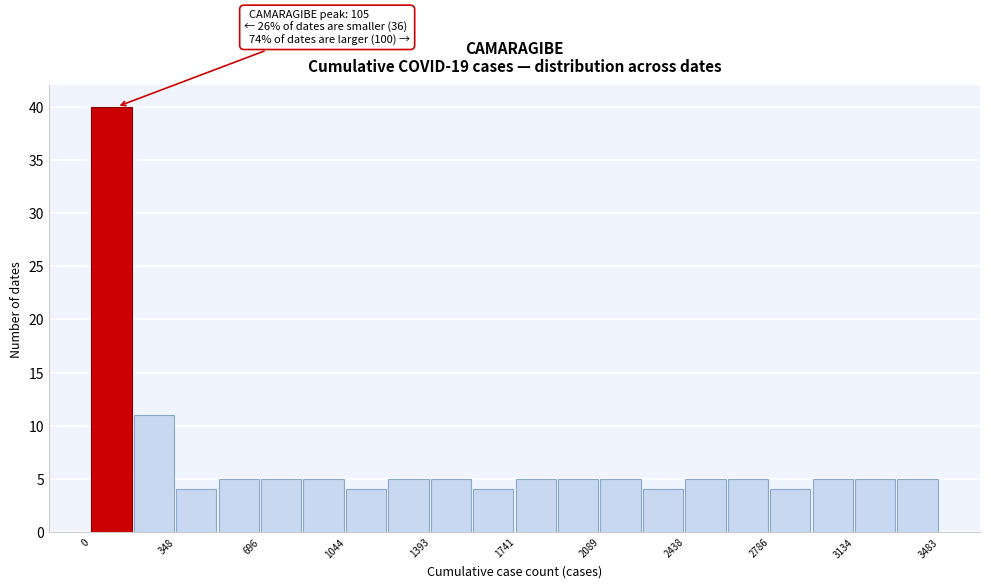

Around what value on the x-axis is the tallest bar? Give the approximate position of its centre, as read against the axis.

100